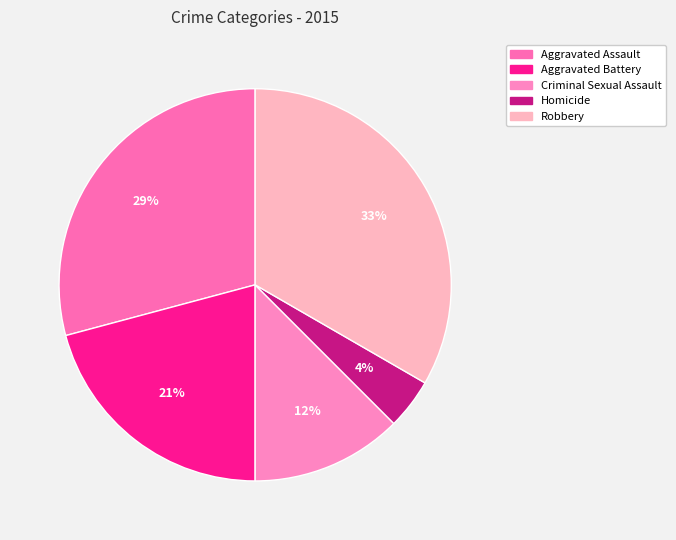

To the nearest percent, what percentage of the pie is Criminal Sexual Assault?

12%